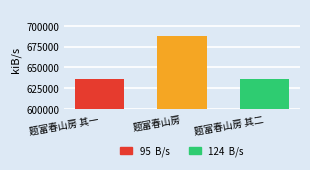

Count the number of categories in the chart.

3